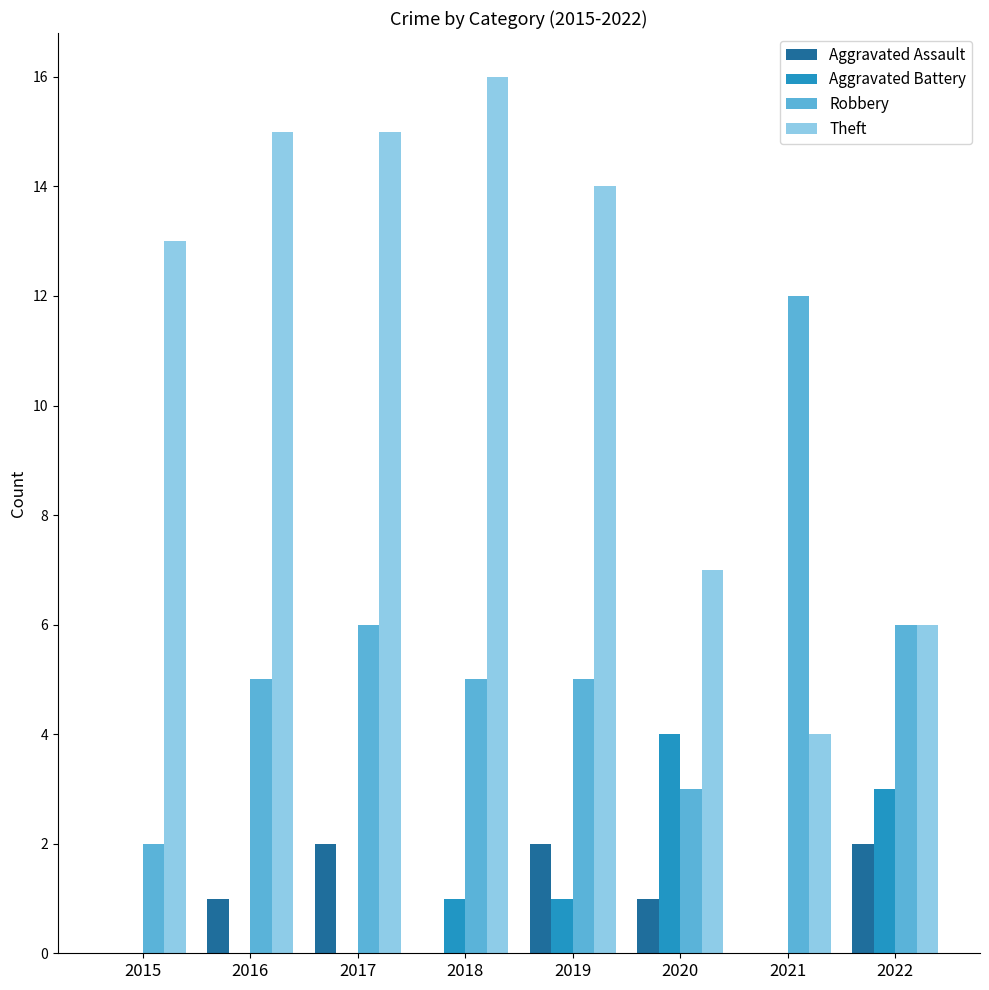

Is it true that Theft equals 21 at 2015?

False